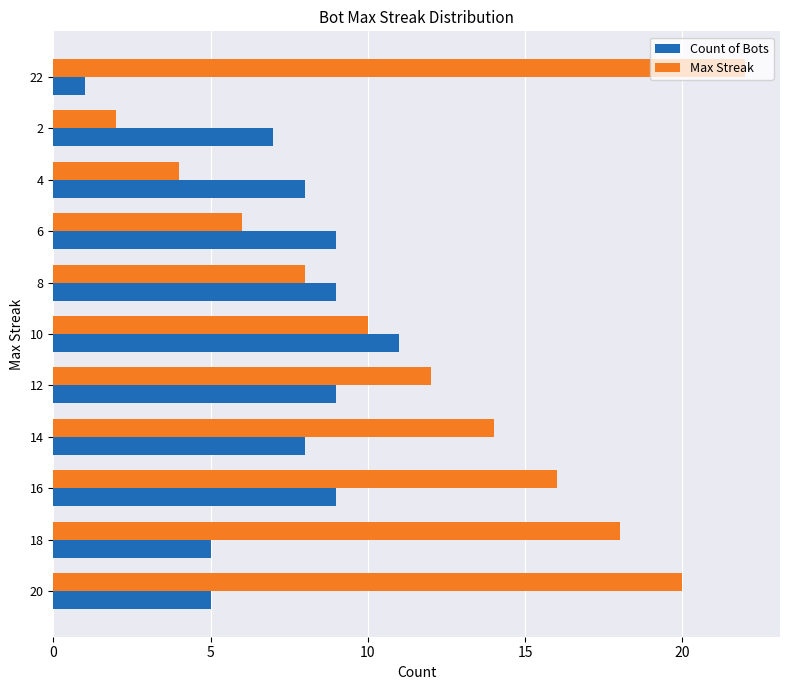

How many data points in Max Streak are less than 12?

5